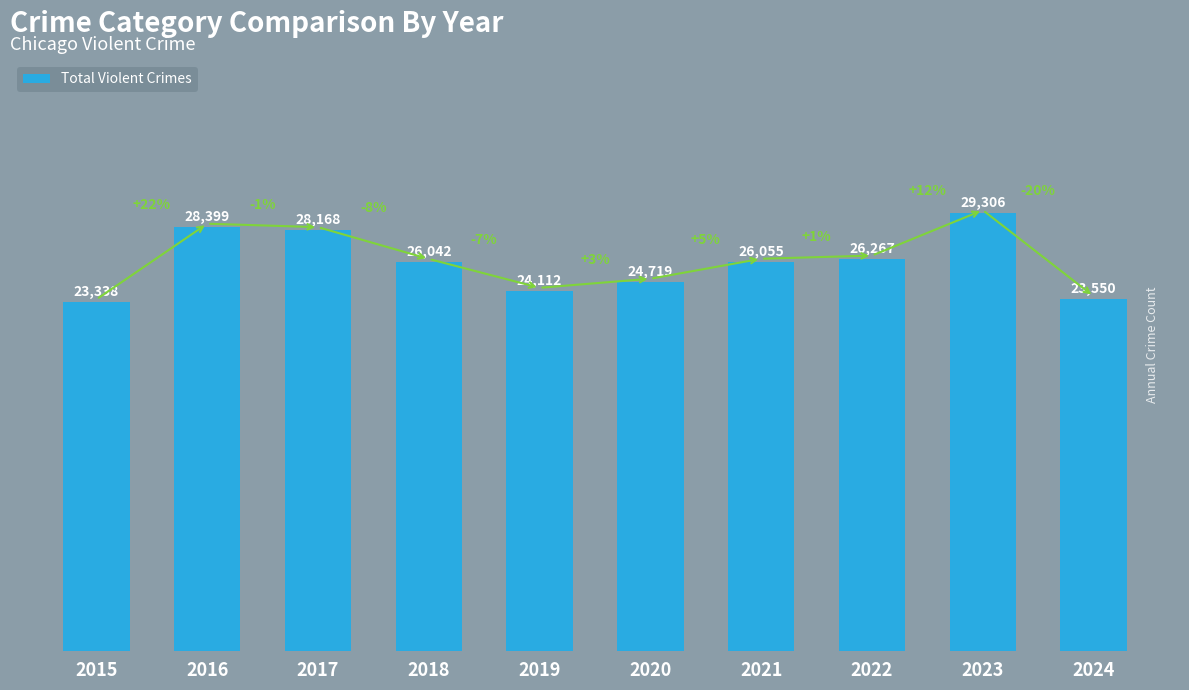

What is the average value?

25996